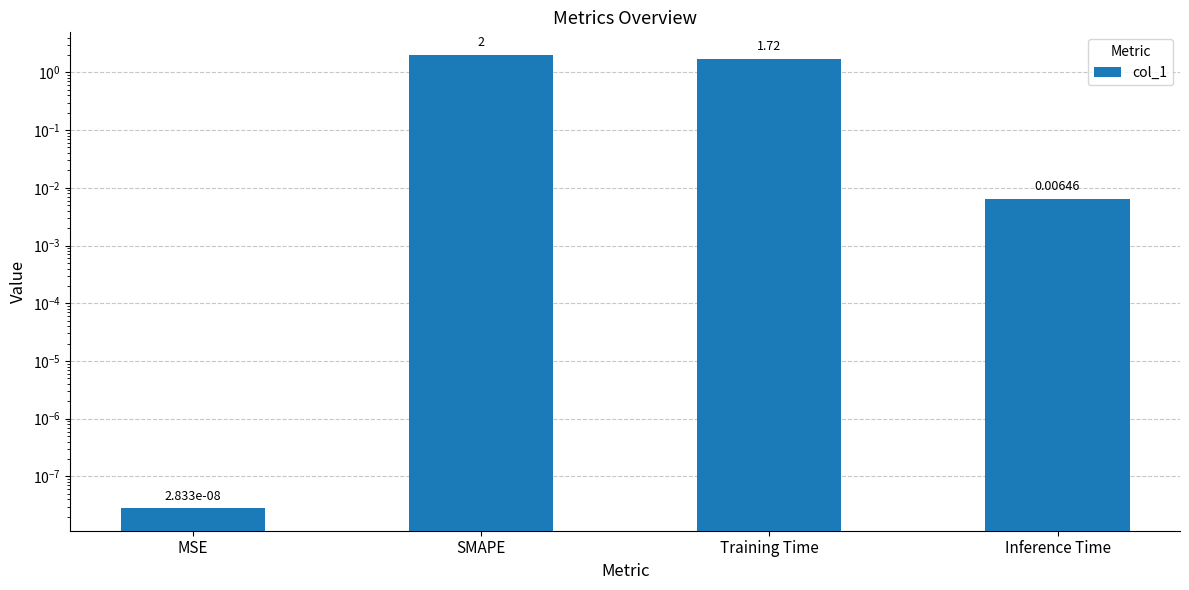

How many values exceed 1?

2